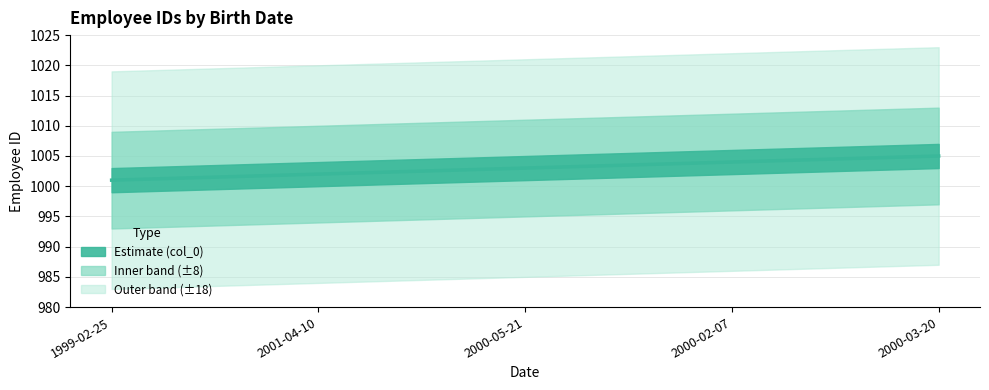

What is the change in value from 2001-04-10 to 2000-05-21?

+1